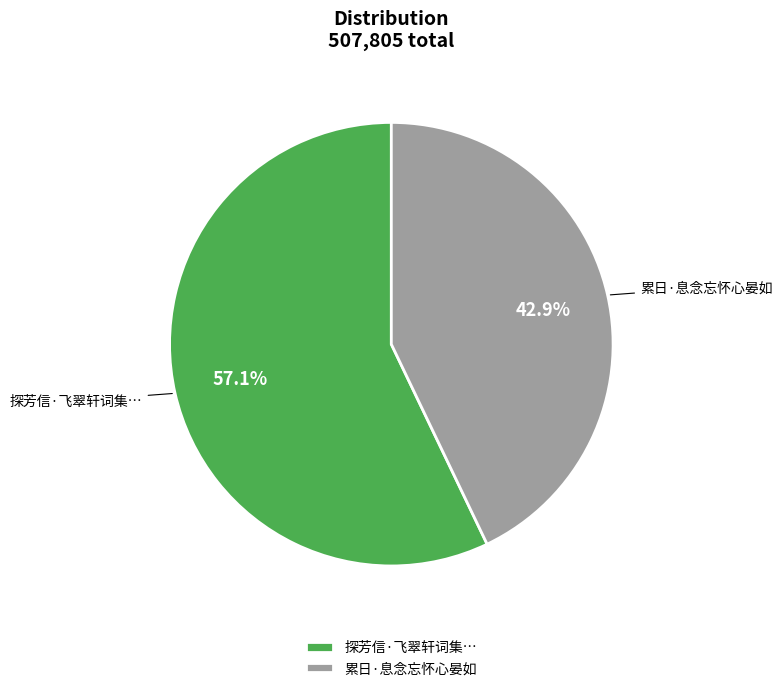

Is it true that 累日·息念忘怀心晏如 is 43% of the pie?

True